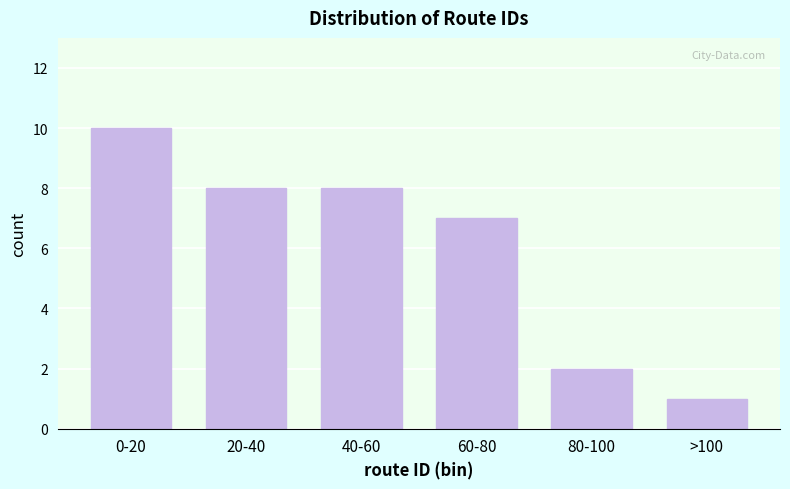

Reading left to right, transcribe all the data shown in this chart.

10	8	8	7	2	1